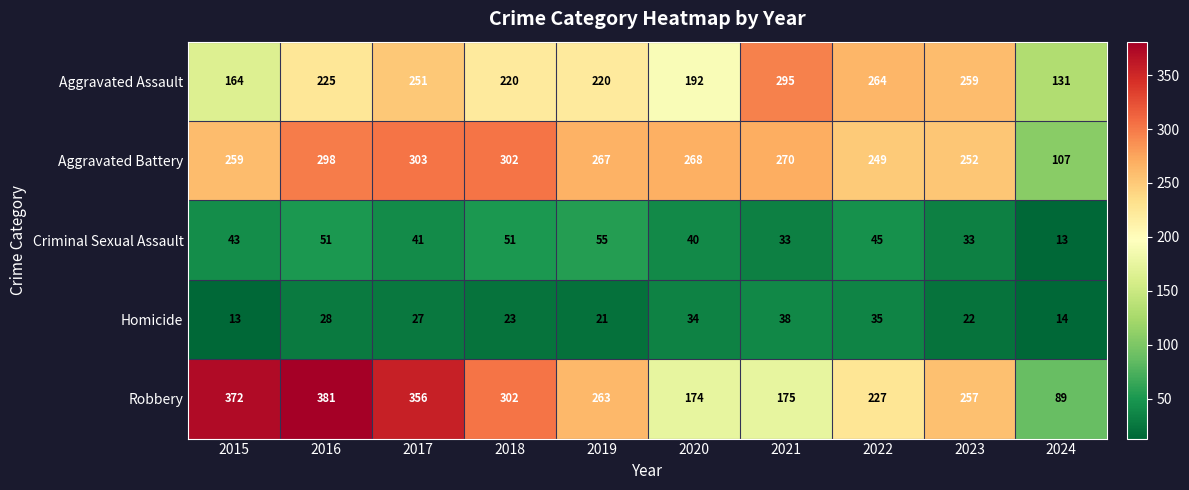

At 2023, list the series in order from smallest to largest.

Homicide, Criminal Sexual Assault, Aggravated Battery, Robbery, Aggravated Assault